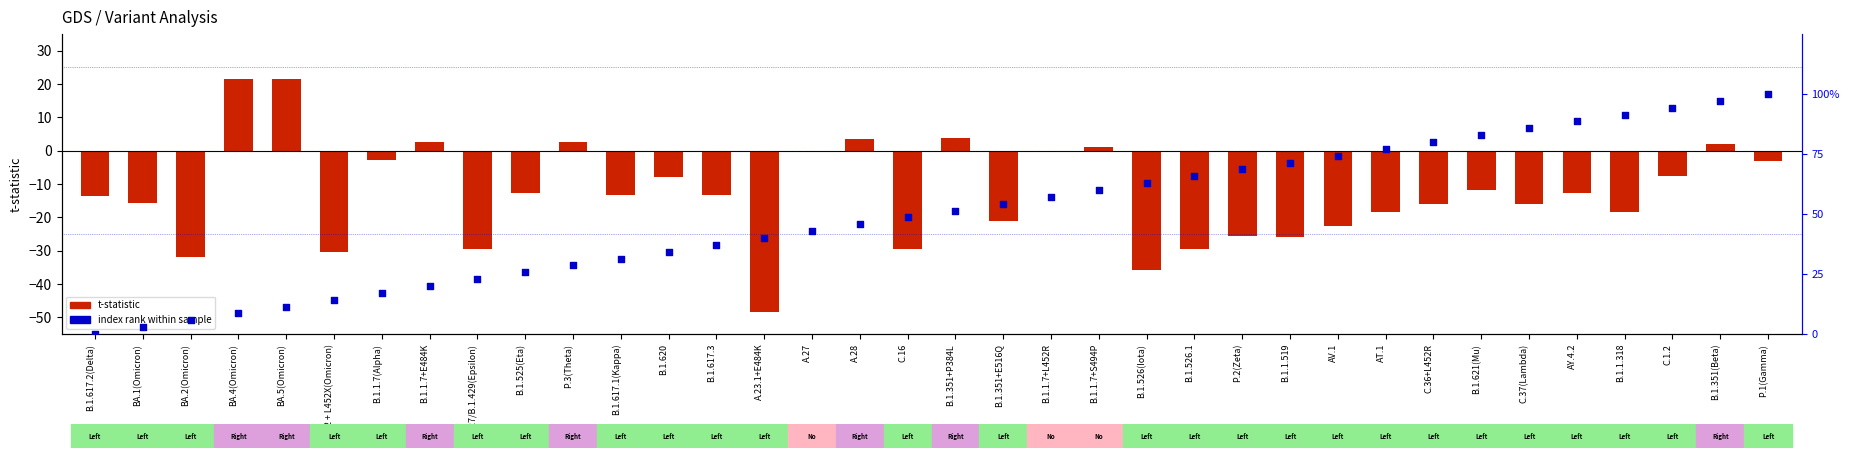

Is the value of t-statistic at BA.2 + L452X(Omicron) greater than the value of index rank (normalized) at B.1.526.1?

No